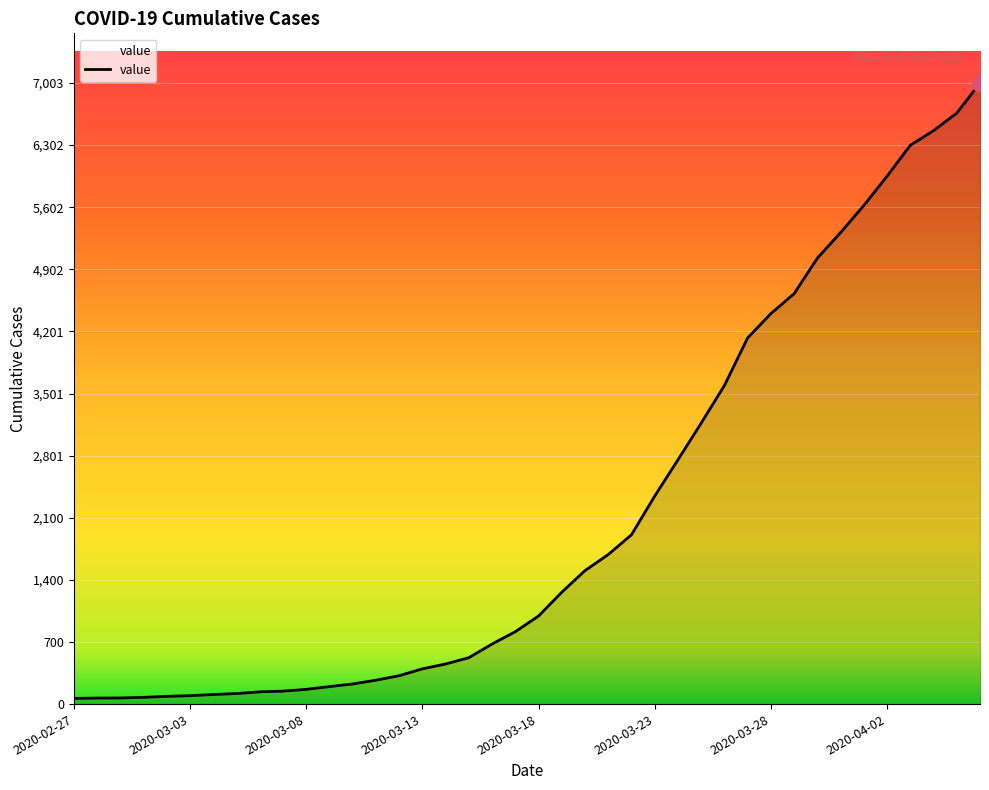

What is the value of the 29th point from the left?

3592